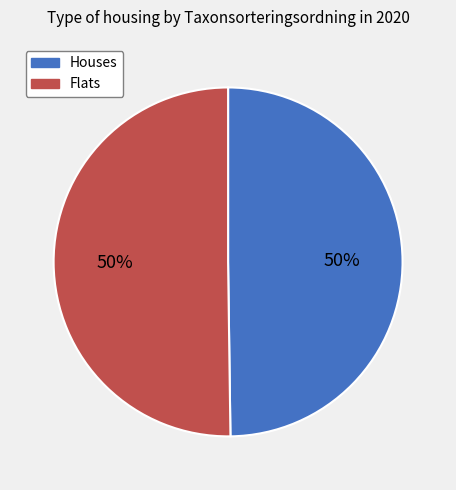

What is the ratio of the value at Houses to the value at Flats?

1.0